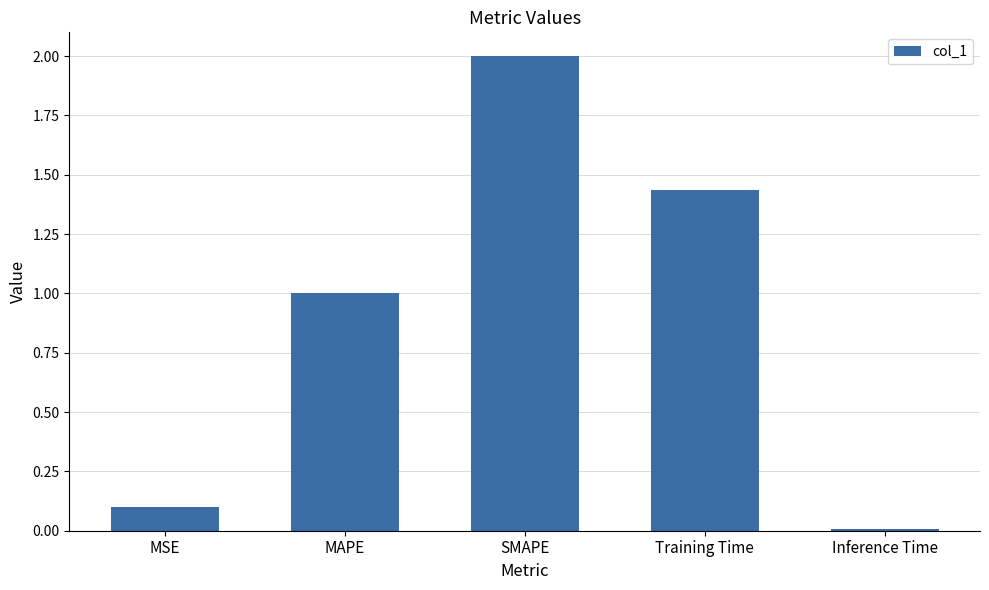

The chart shows a value of 0.0 at Inference Time. True or false?

True